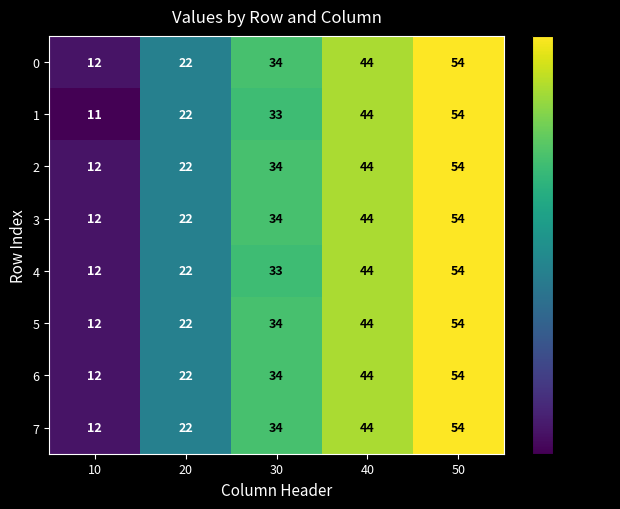

Count the number of data series in this chart.

8